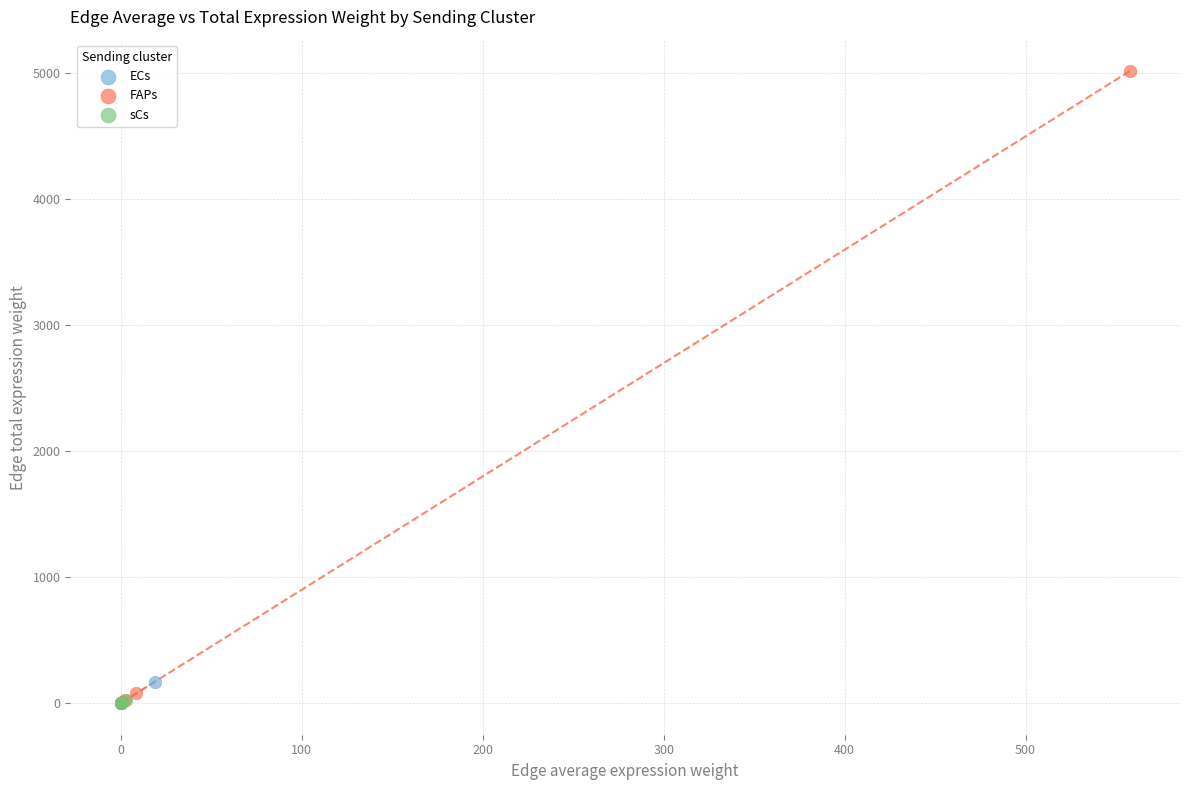

Which series has the widest spread of Y values?

FAPs